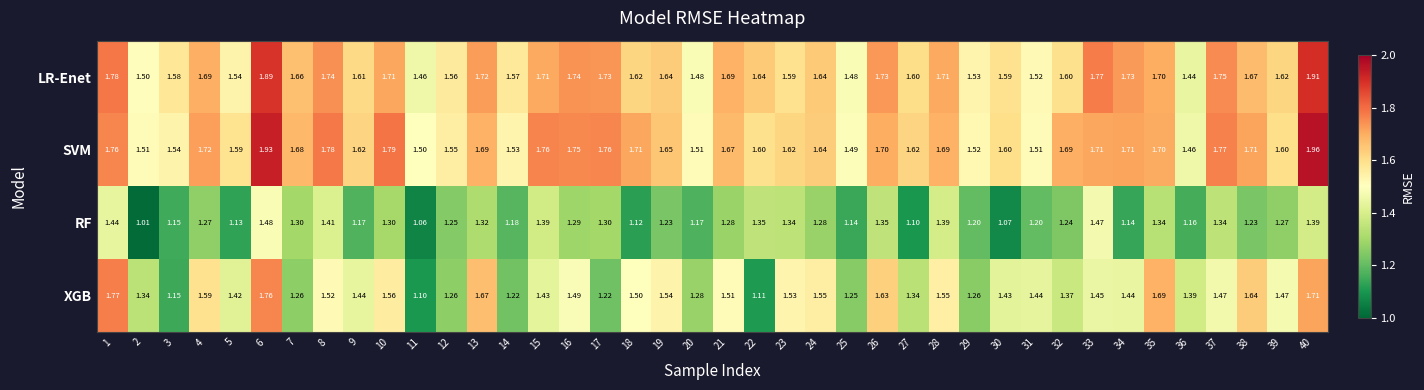

Between 6 and 20, which series saw the biggest shift?

XGB